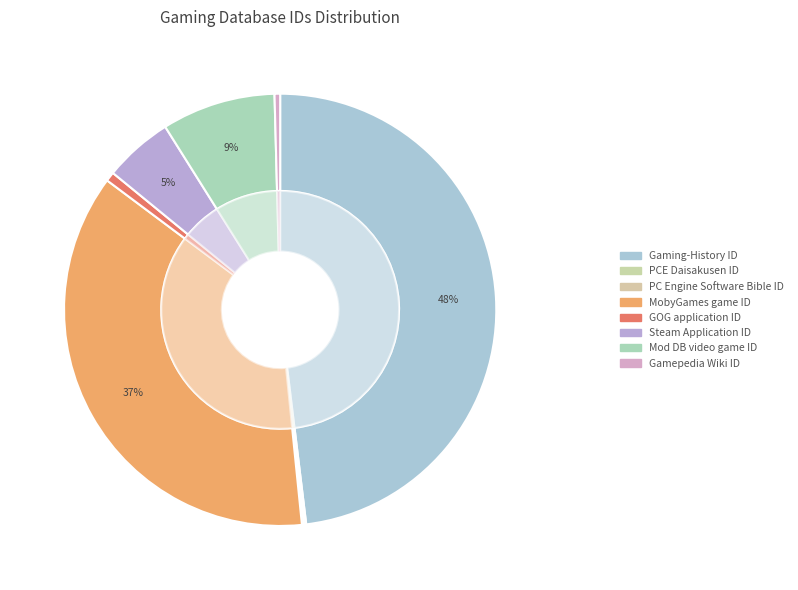

Is Gamepedia Wiki ID the majority of the pie?

No